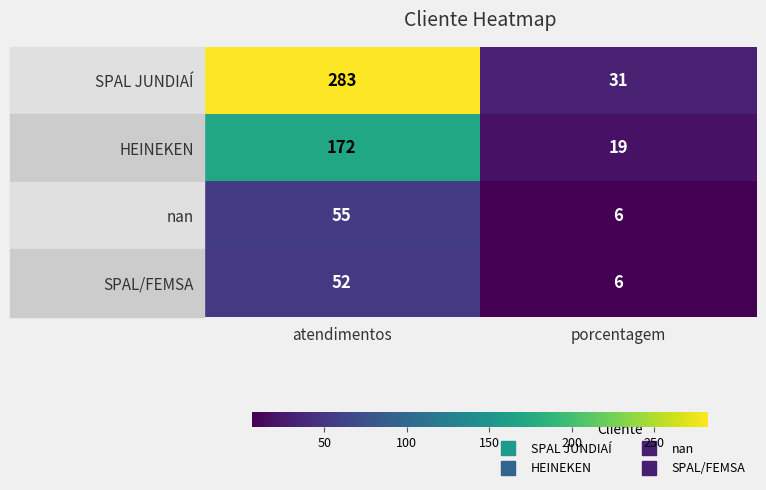

What is the total value across all series at atendimentos?

562